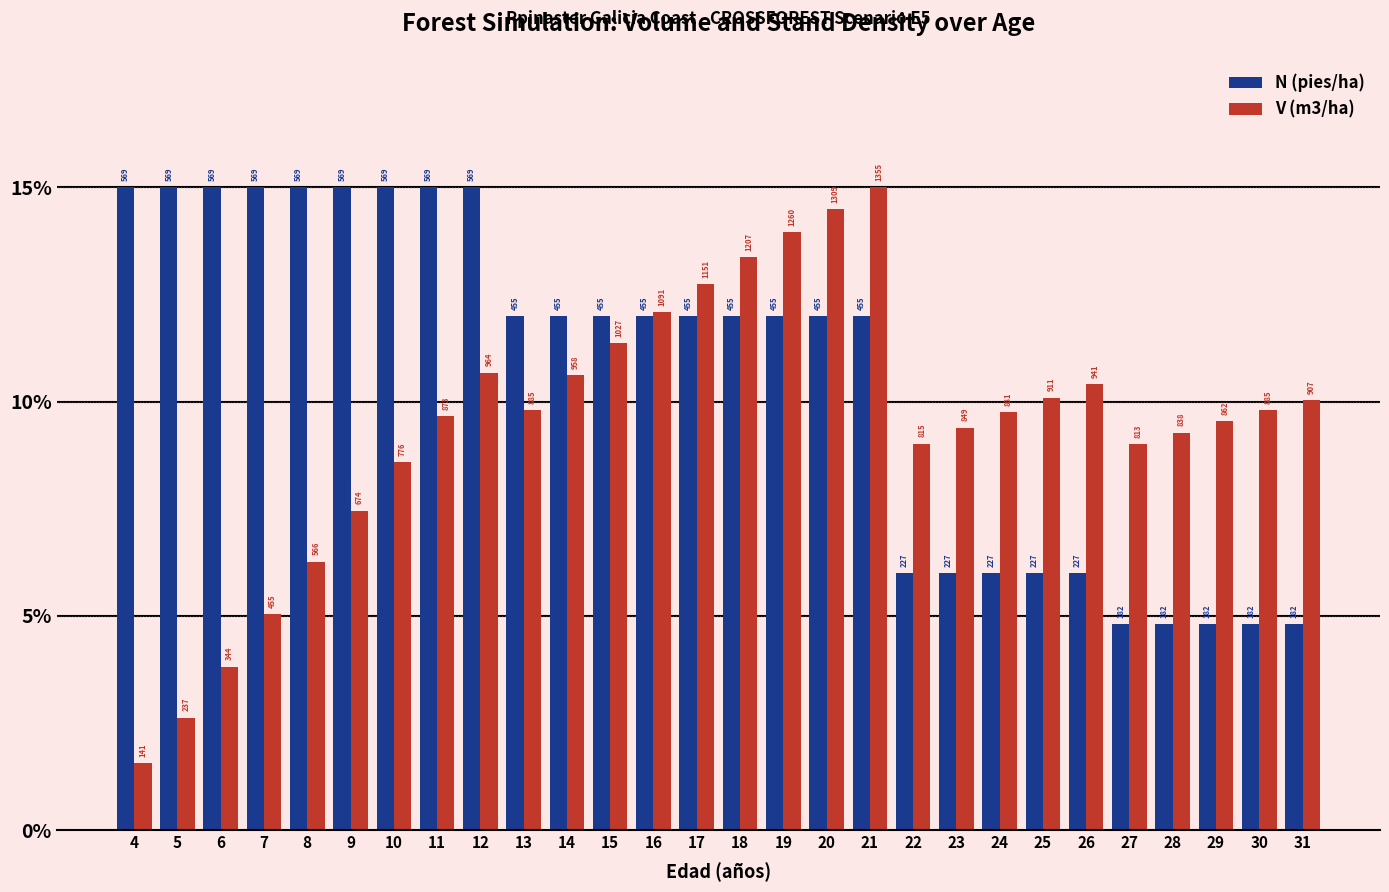

Which label corresponds to the smallest value in the chart?

4